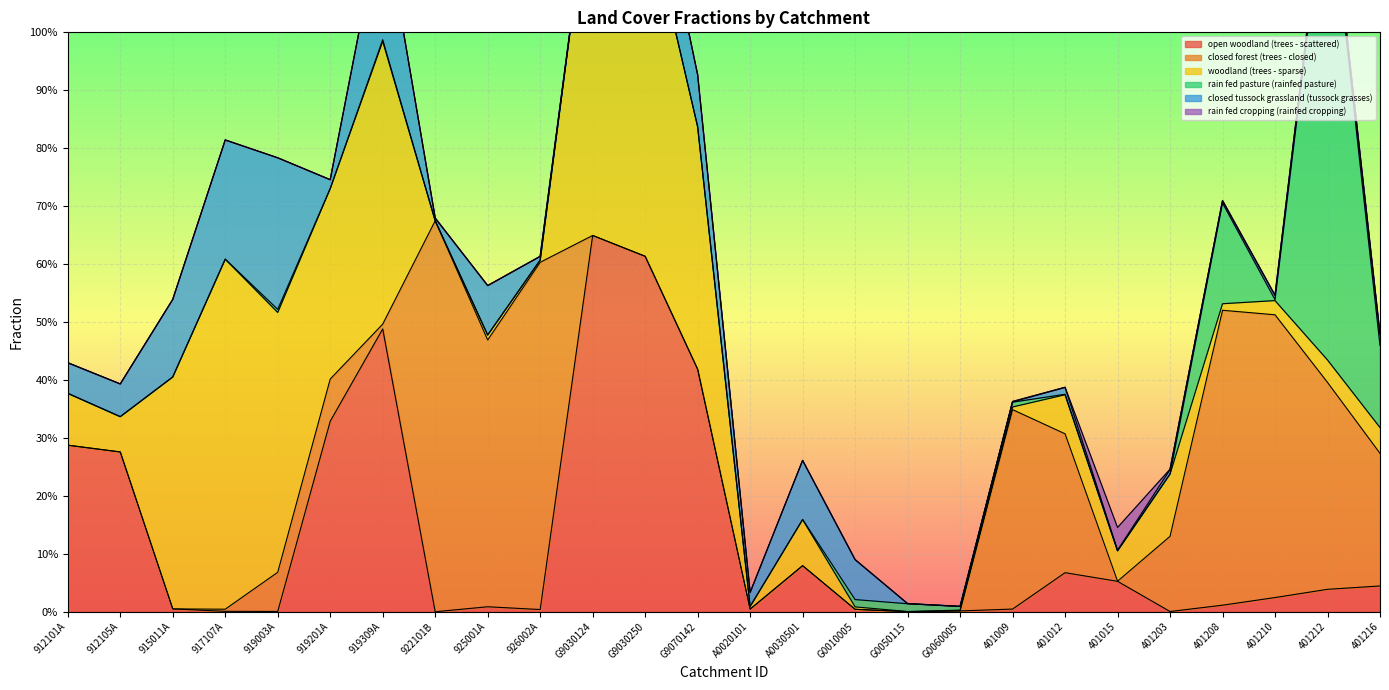

True or false: closed forest (trees - closed) and open woodland (trees - scattered) cross at least once.

True